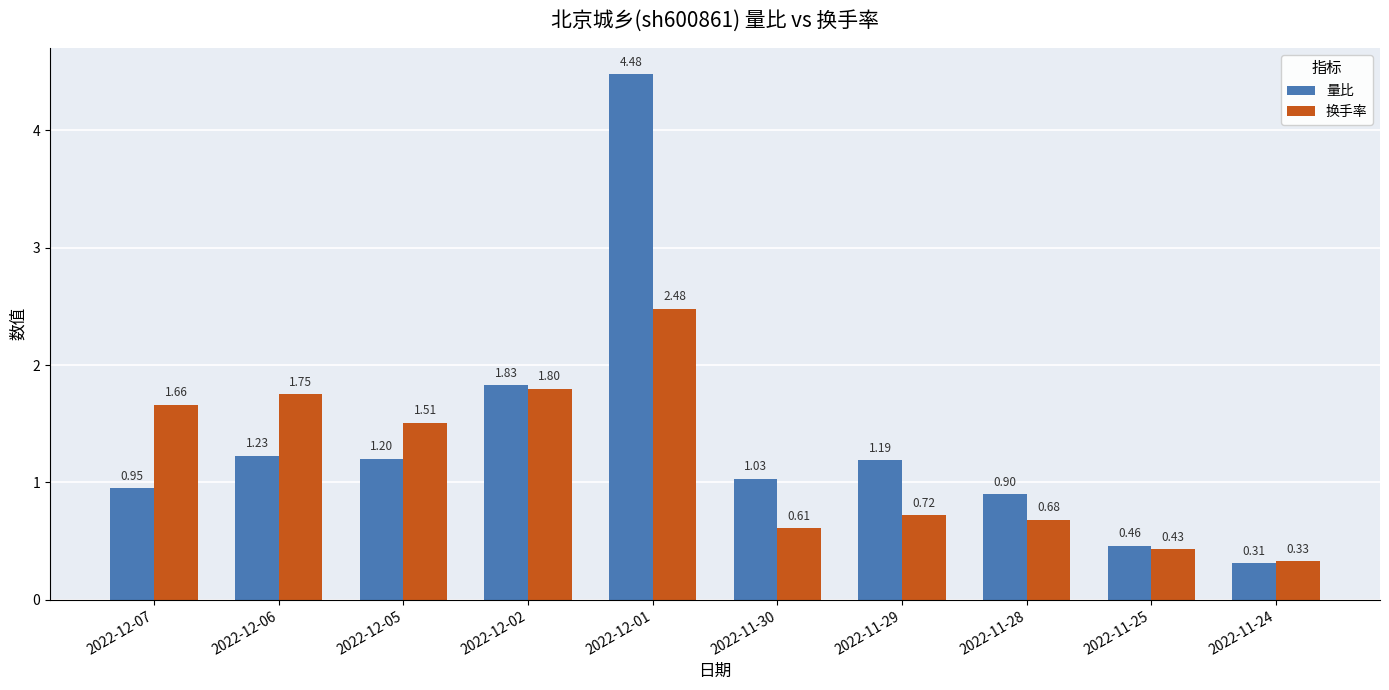

How many distinct data groups are displayed?

2